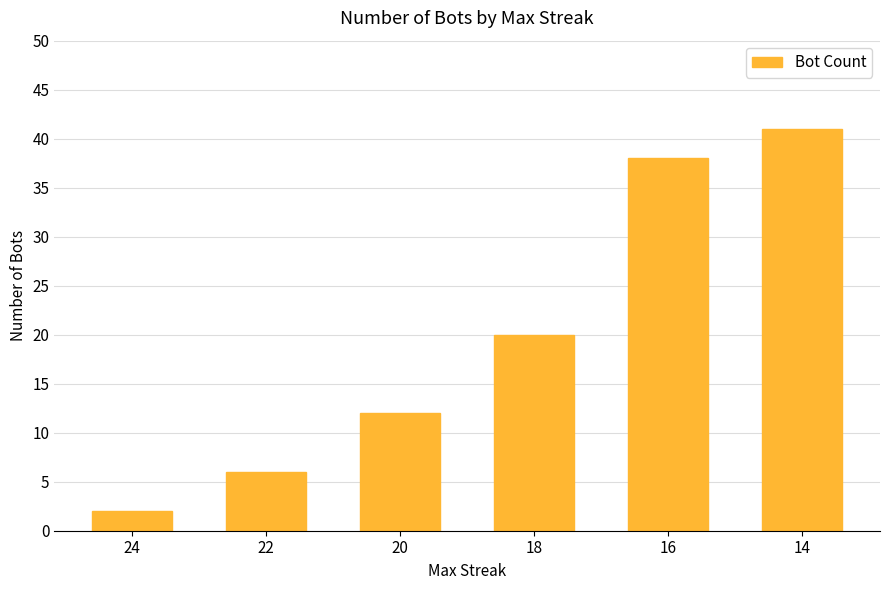

Reading right to left, what are all the values shown in this chart?

14=41	16=38	18=20	20=12	22=6	24=2